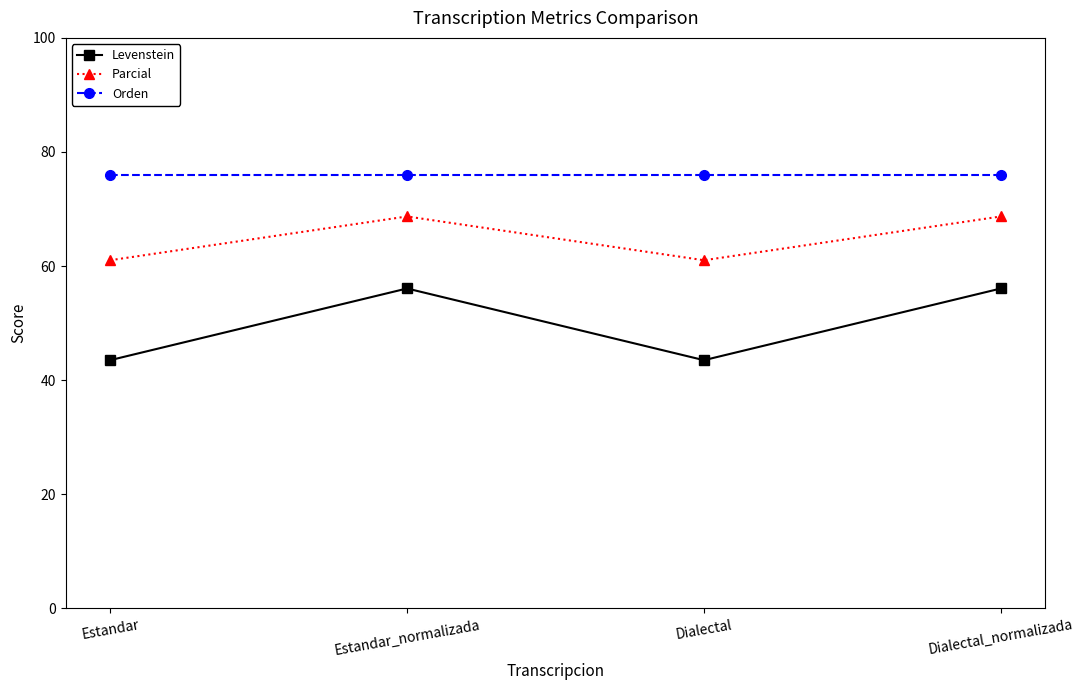

What is the minimum value for Parcial?

61.0